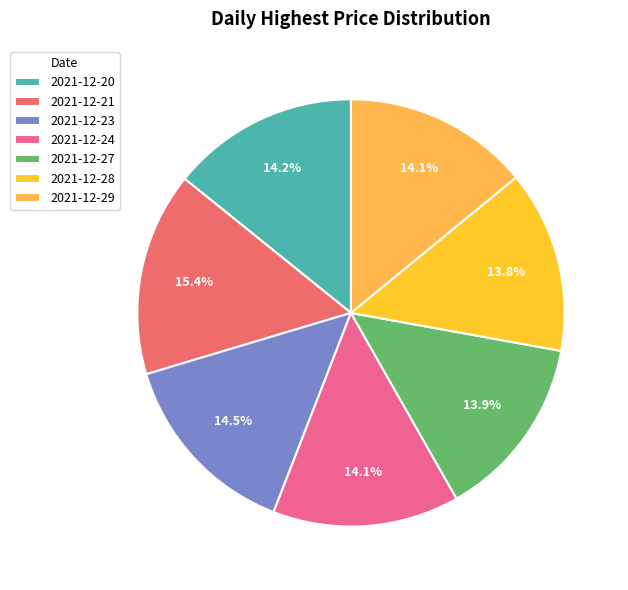

To the nearest percent, what portion does 2021-12-27 represent?

14%